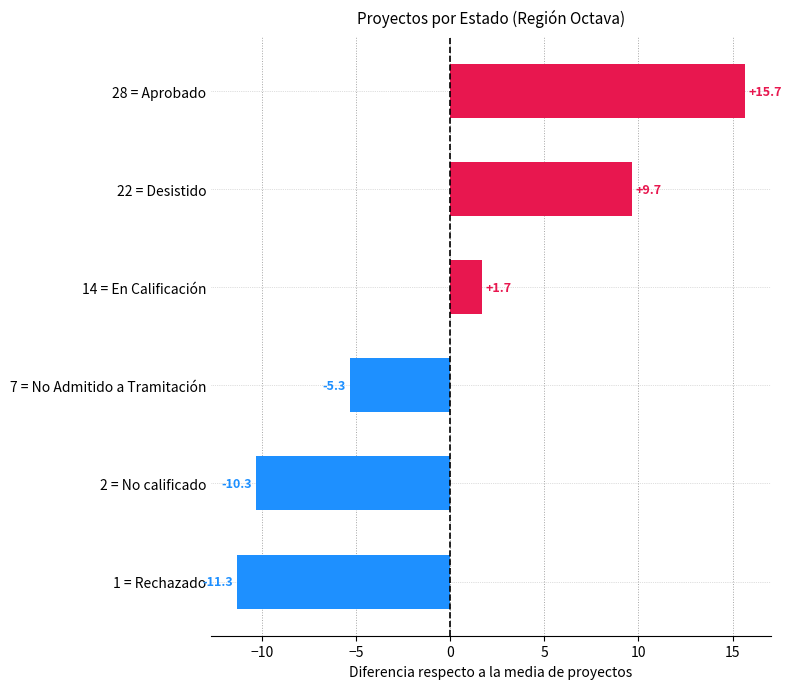

What is the change in value from 22 = Desistido to 1 = Rechazado?

-21.0